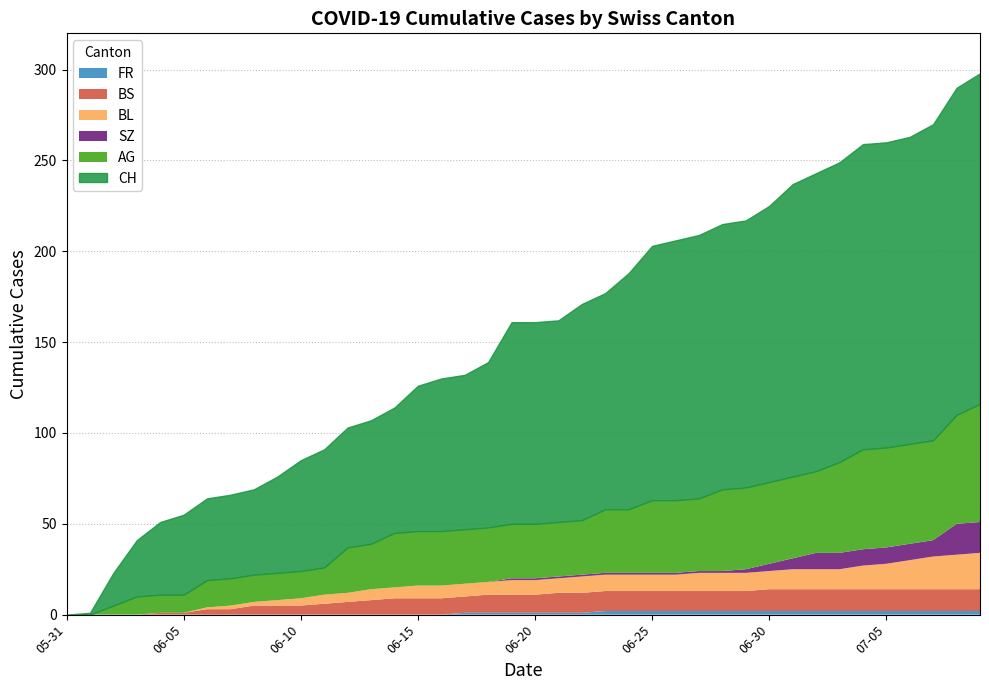

True or false: CH and BS cross at least once.

False